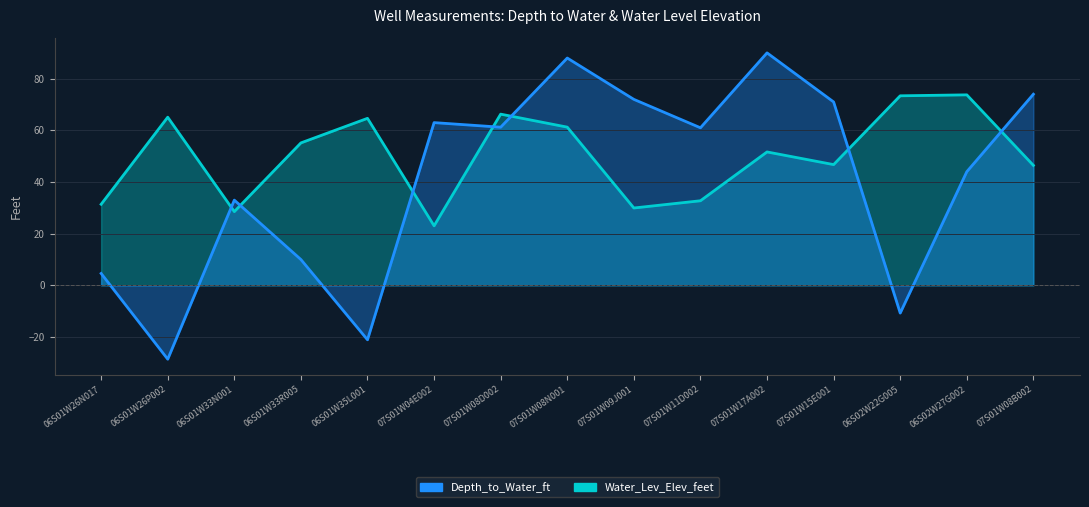

At which category does the chart reach its minimum across all series?

06S01W26P002